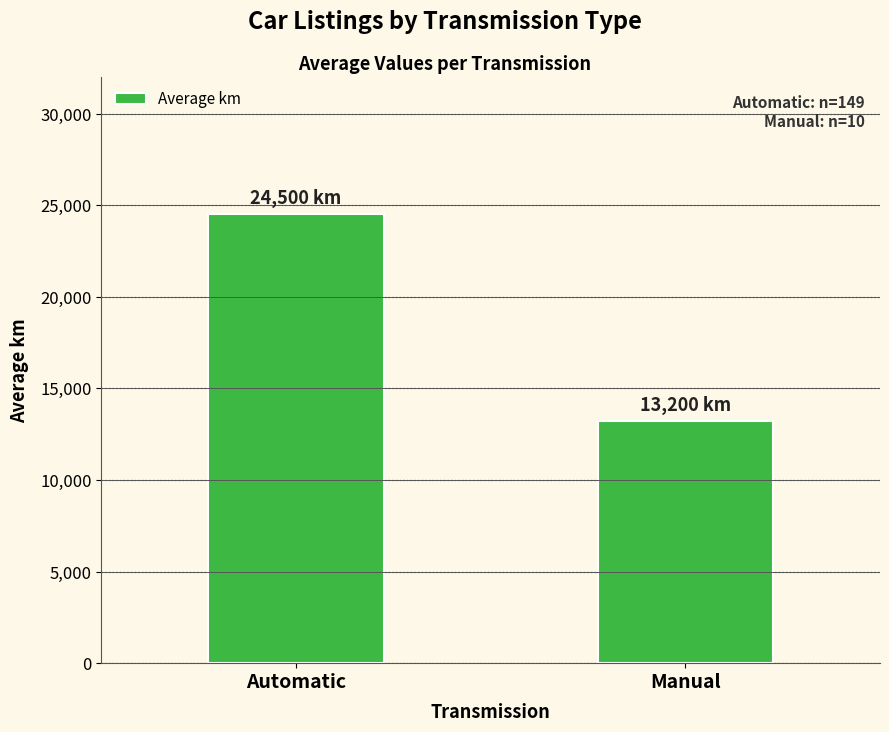

What position from the left is Manual?

2